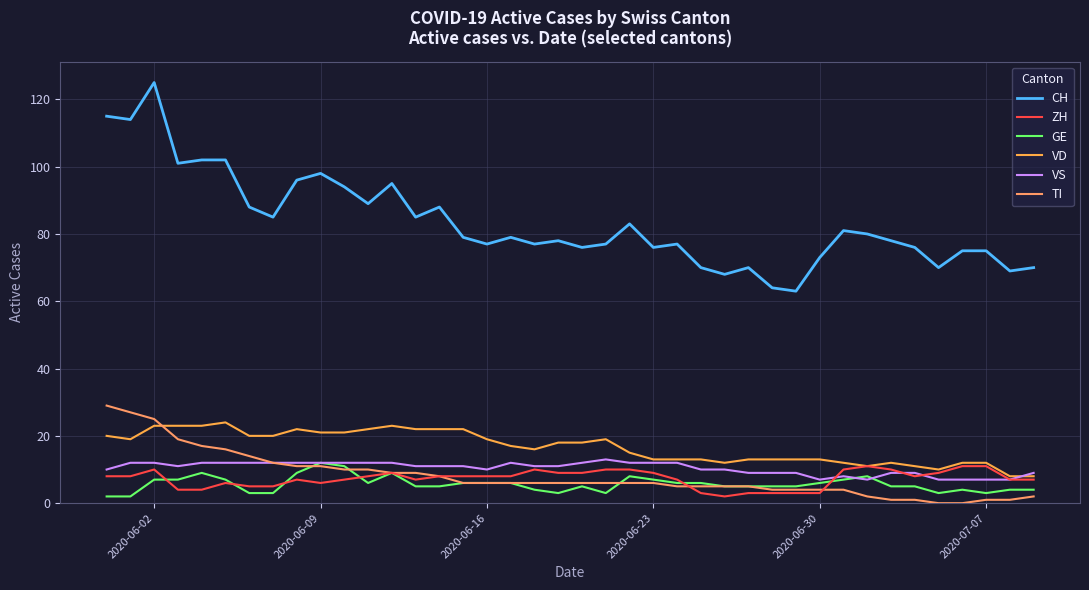

Reading right to left, extract all data points from this chart.

CH: 70	69	75	75	70	76	78	80	81	73	63	64	70	68	70	77	76	83	77	76	78	77	79	77	79	88	85	95	89	94	98	96	85	88	102	102	101	125	114	115
ZH: 7	7	11	11	9	8	10	11	10	3	3	3	3	2	3	7	9	10	10	9	9	10	8	8	8	8	7	9	8	7	6	7	5	5	6	4	4	10	8	8
GE: 4	4	3	4	3	5	5	8	7	6	5	5	5	5	6	6	7	8	3	5	3	4	6	6	6	5	5	9	6	11	12	9	3	3	7	9	7	7	2	2
VD: 8	8	12	12	10	11	12	11	12	13	13	13	13	12	13	13	13	15	19	18	18	16	17	19	22	22	22	23	22	21	21	22	20	20	24	23	23	23	19	20
VS: 9	7	7	7	7	9	9	7	8	7	9	9	9	10	10	12	12	12	13	12	11	11	12	10	11	11	11	12	12	12	12	12	12	12	12	12	11	12	12	10
TI: 2	1	1	0	0	1	1	2	4	4	4	4	5	5	5	5	6	6	6	6	6	6	6	6	6	8	9	9	10	10	11	11	12	14	16	17	19	25	27	29